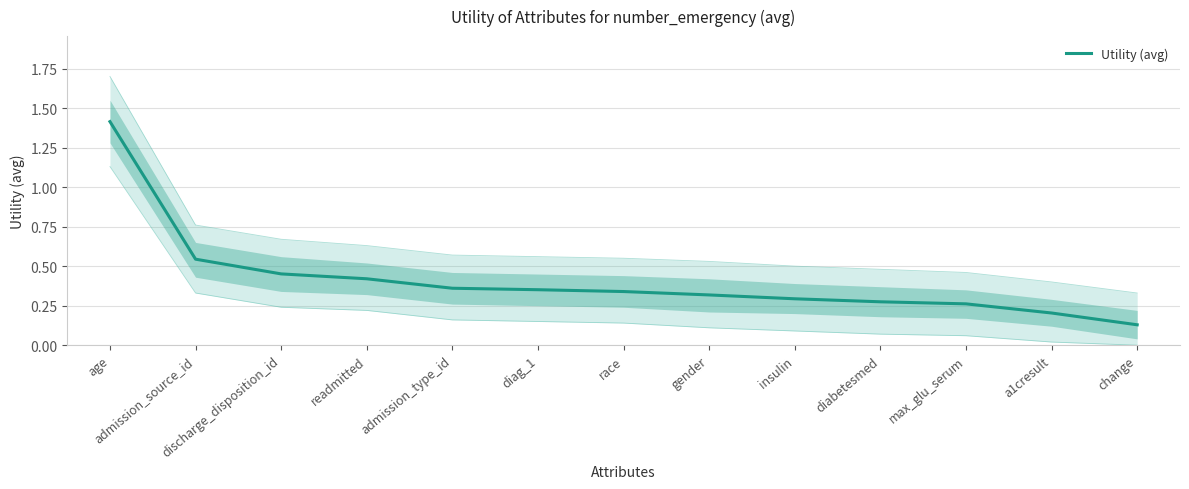

What is the label of the 5th point from the right?

insulin